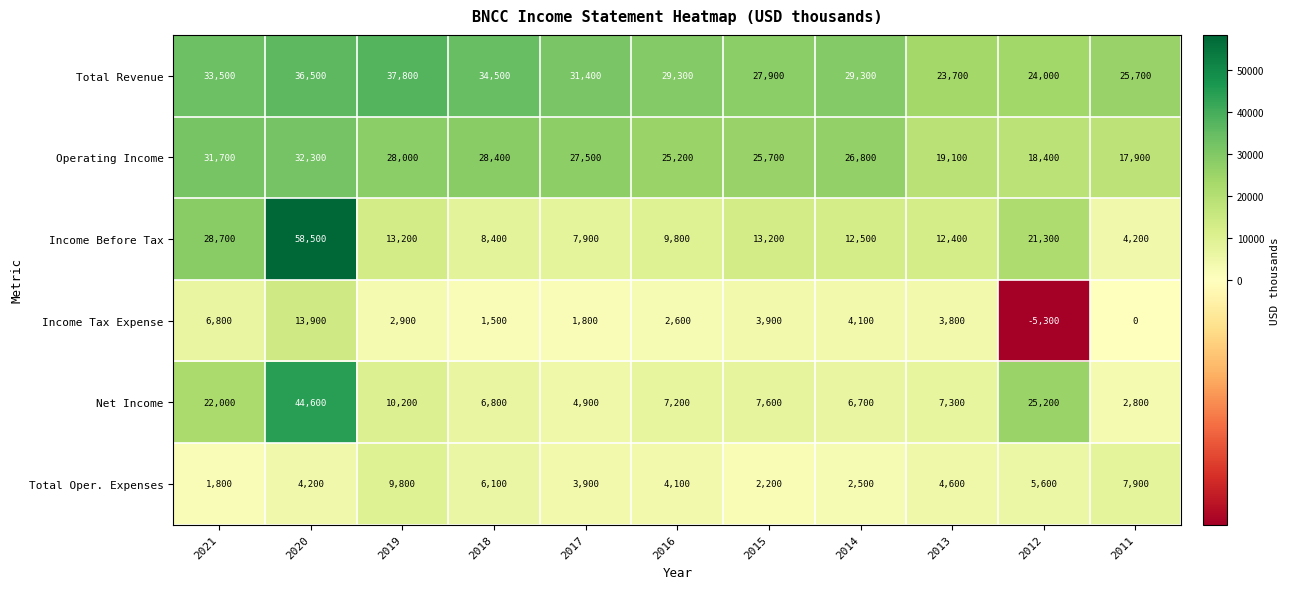

True or false: Income Tax Expense has a value of 3800 at 2013.

True